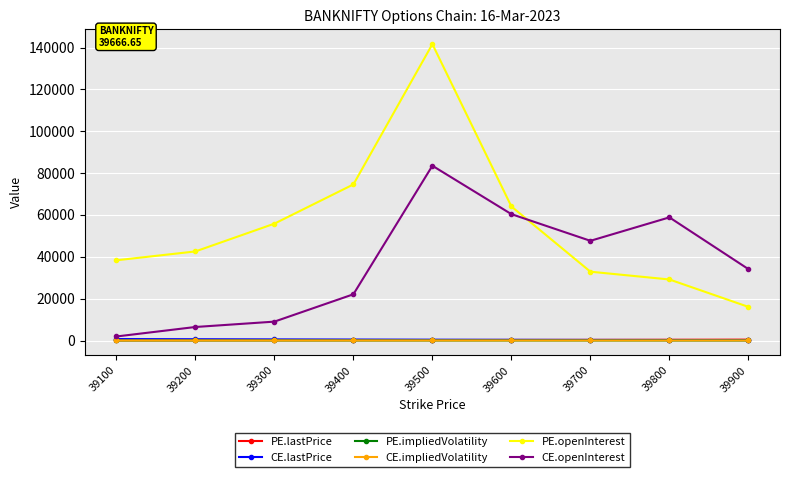

Which category has the highest value across all series?

39500